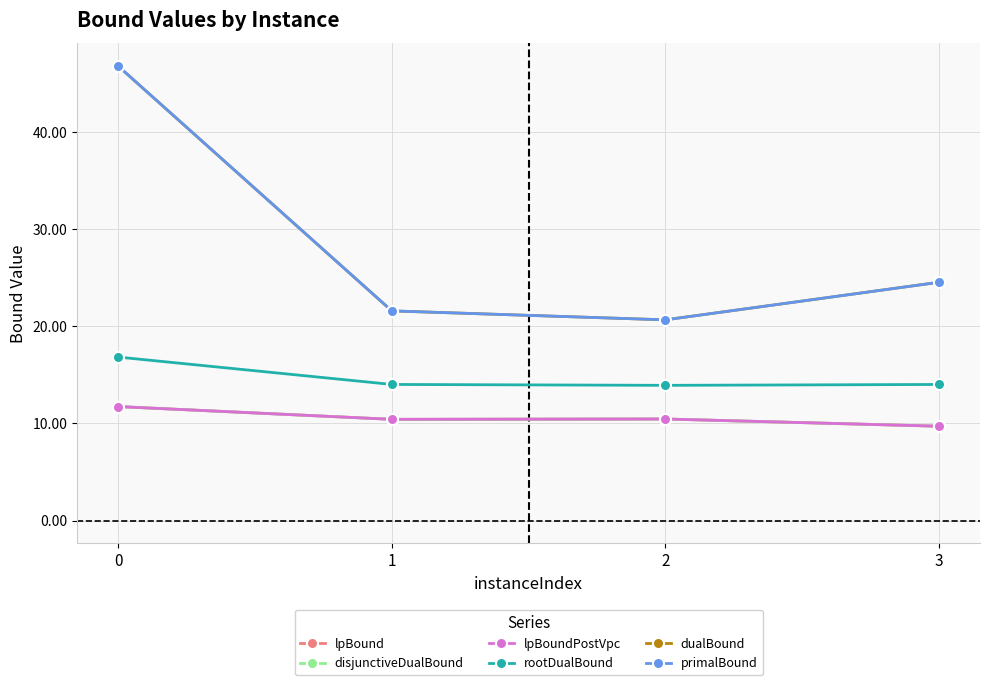

True or false: rootDualBound and primalBound cross at least once.

False